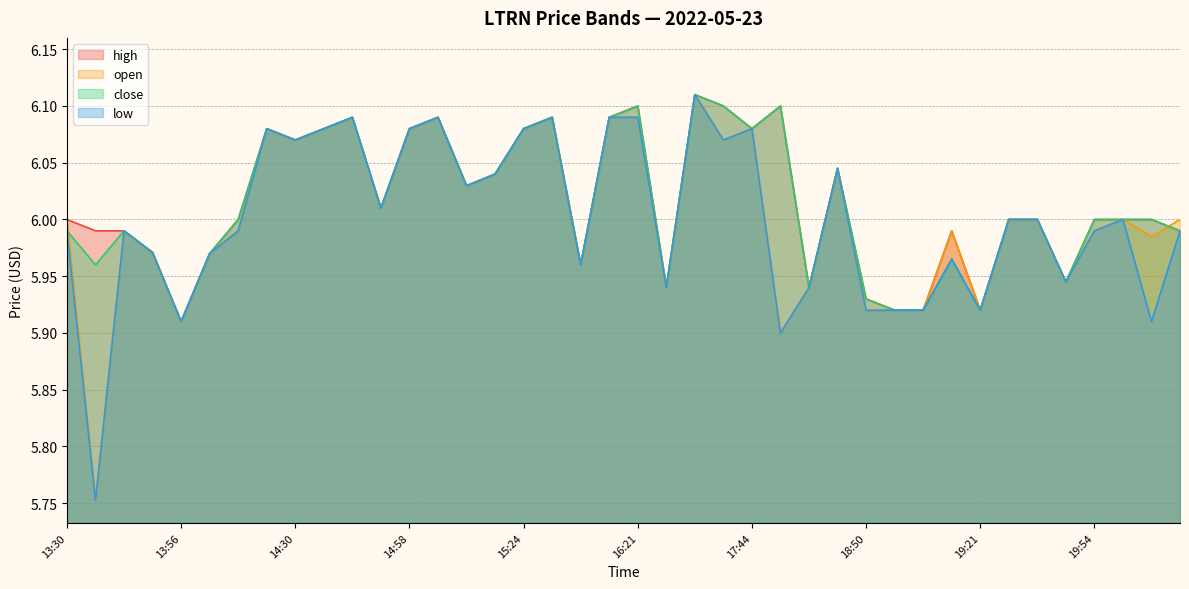

The value of low at 13:51 is 3.6. True or false?

False